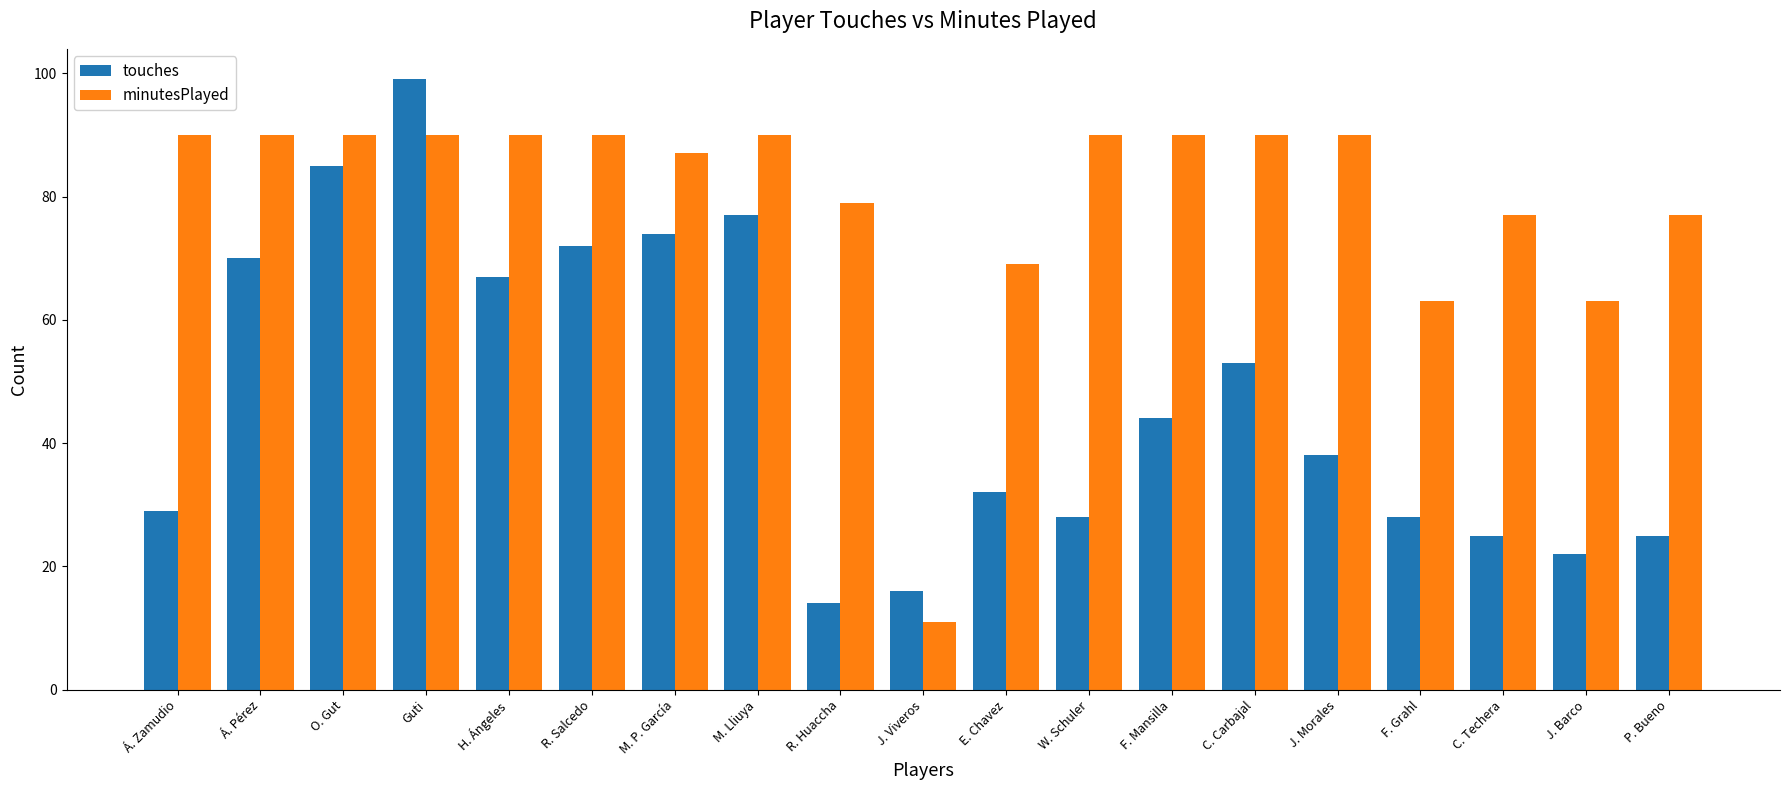

What is the total value across all series at C. Techera?

102